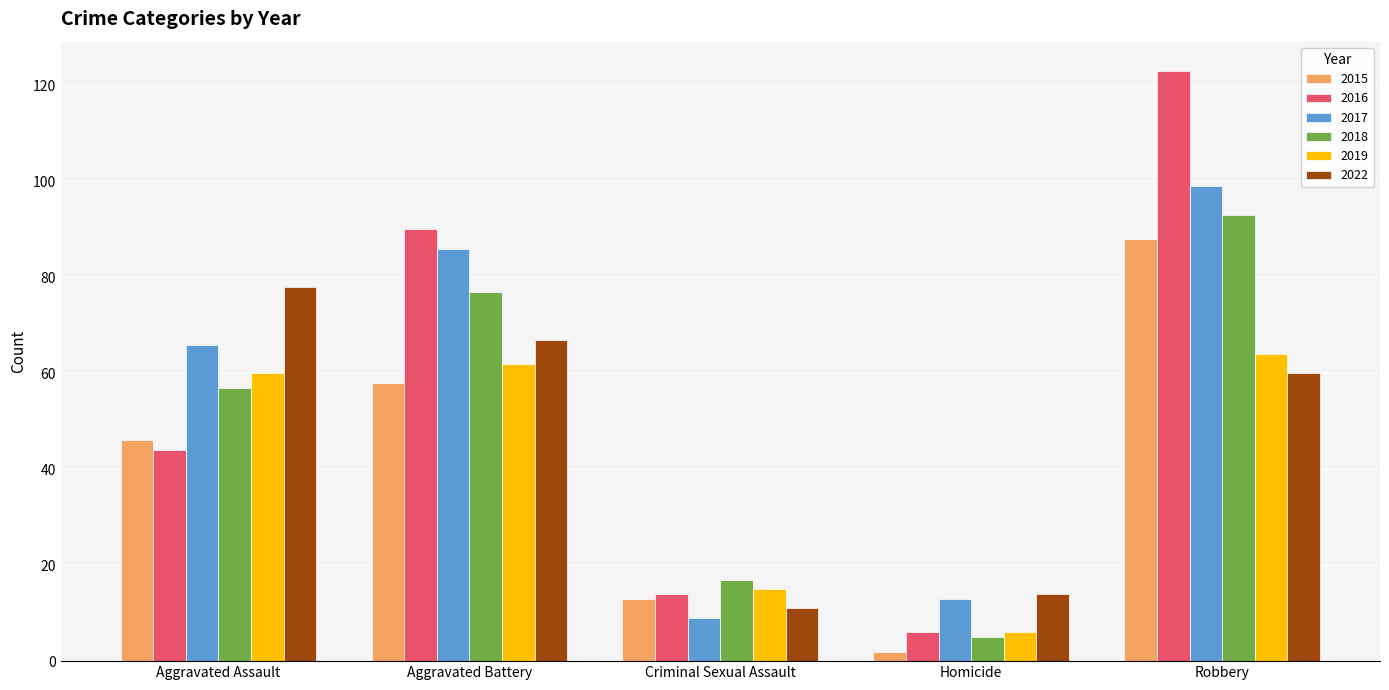

What is the label of the 2nd bar from the right?

Homicide